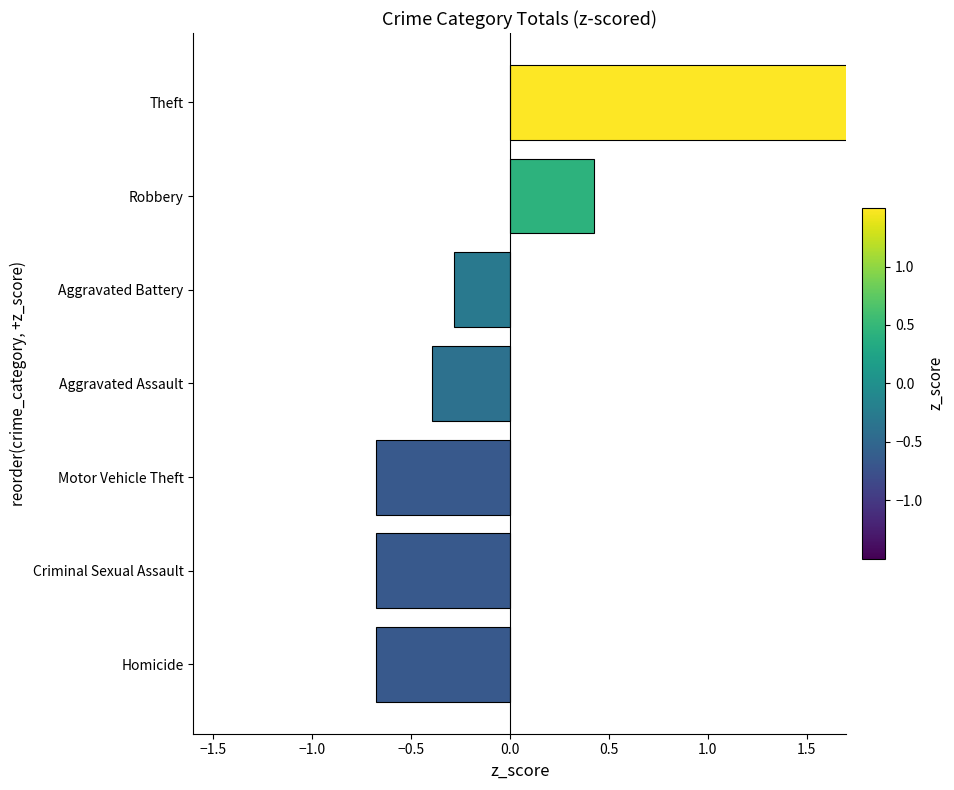

What is the difference between the second highest and minimum values?

1.1